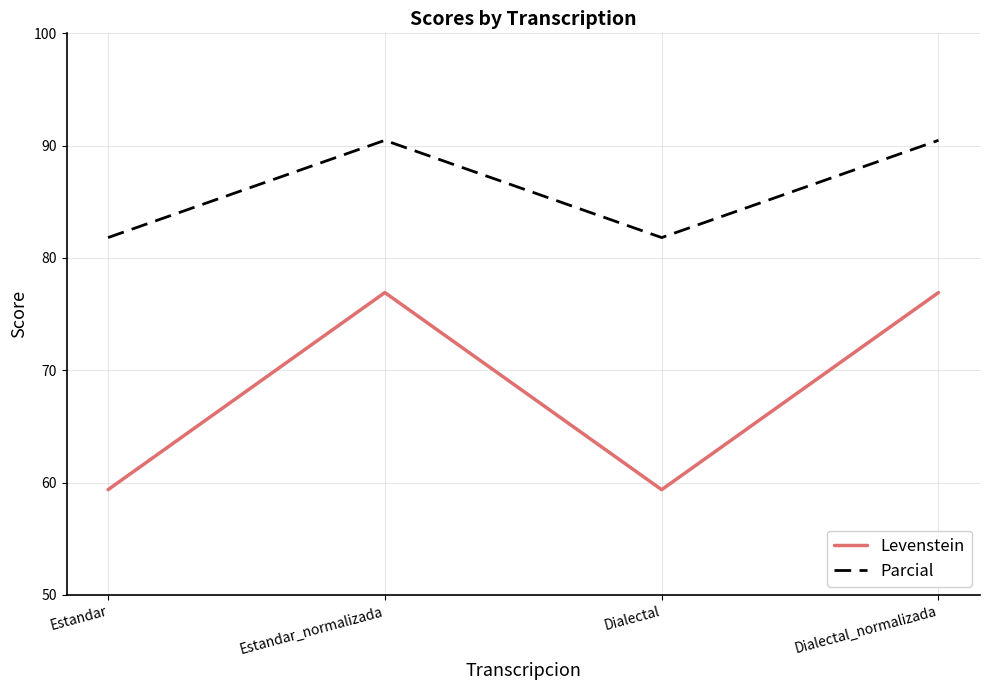

What is the smallest value displayed?

59.4